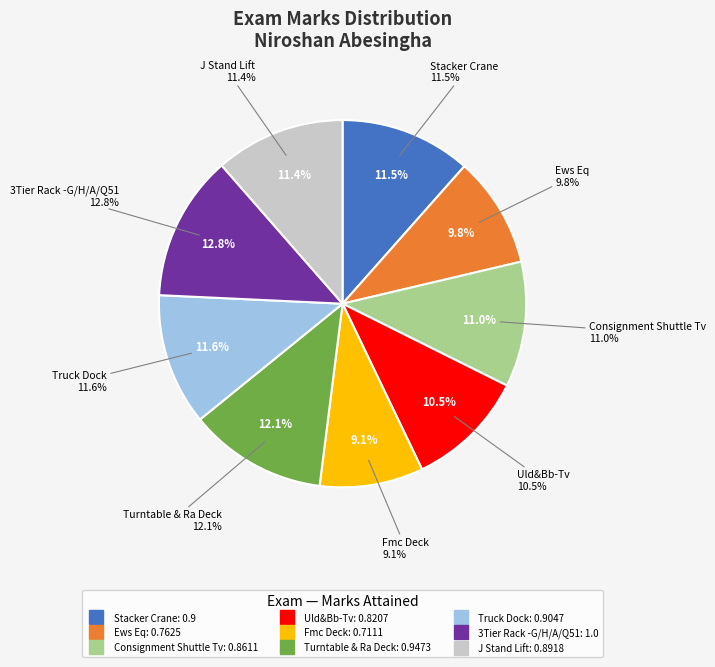

The Turntable & Ra Deck slice represents 12% of the pie. True or false?

True